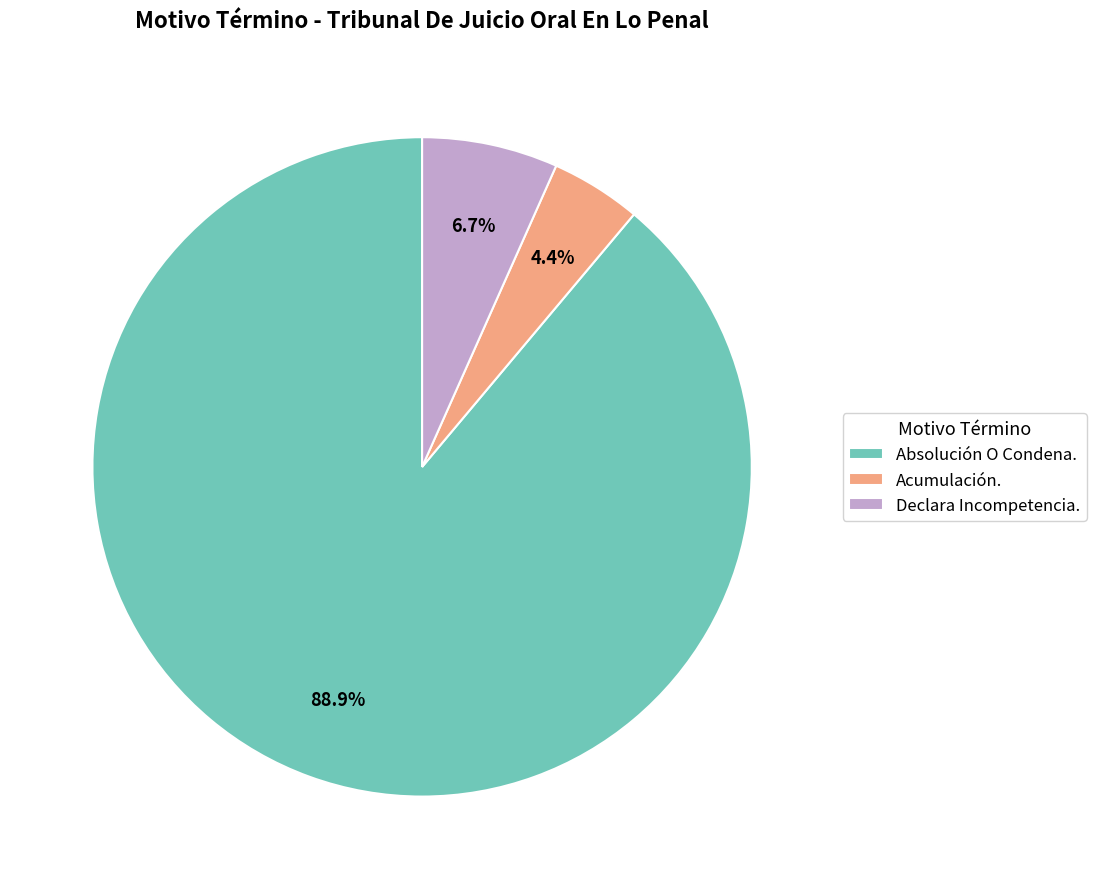

Is Acumulación. the majority of the pie?

No